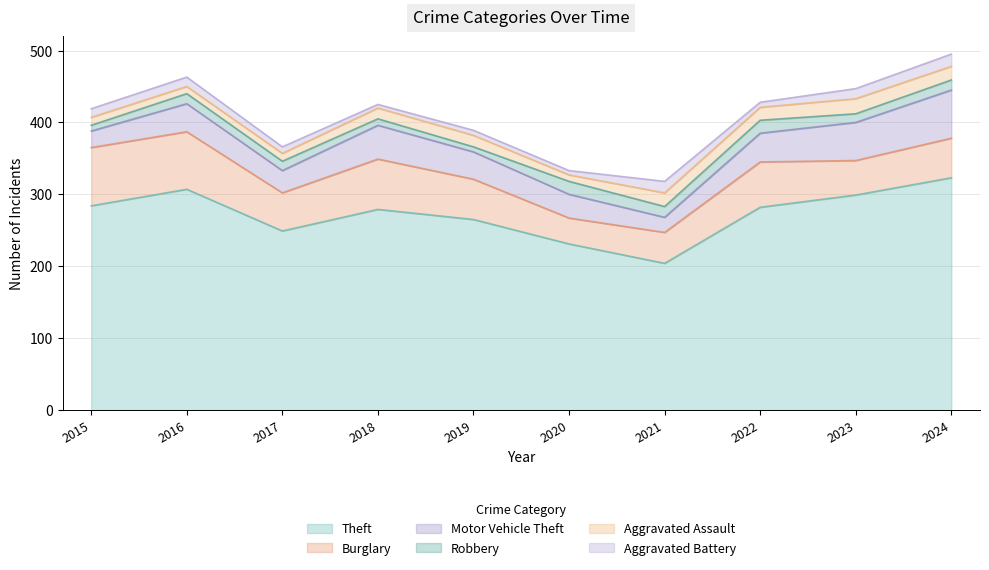

Reading right to left, what are all the values shown in this chart?

Theft: 323	299	282	204	231	265	279	249	307	284
Burglary: 55	48	63	43	36	56	70	53	80	81
Motor Vehicle Theft: 67	53	40	21	33	38	47	31	39	23
Robbery: 14	12	18	15	18	7	9	13	14	8
Aggravated Assault: 19	21	18	19	9	16	15	11	10	11
Aggravated Battery: 17	14	7	16	6	7	5	9	13	12